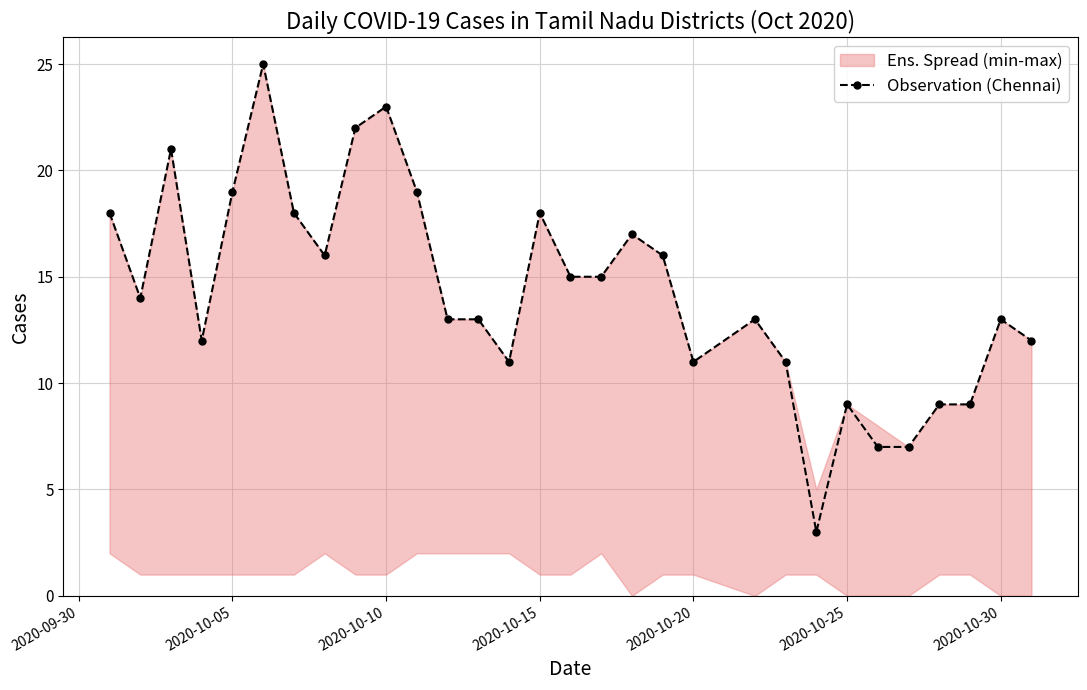

What is the difference between the second highest and second lowest values?

16